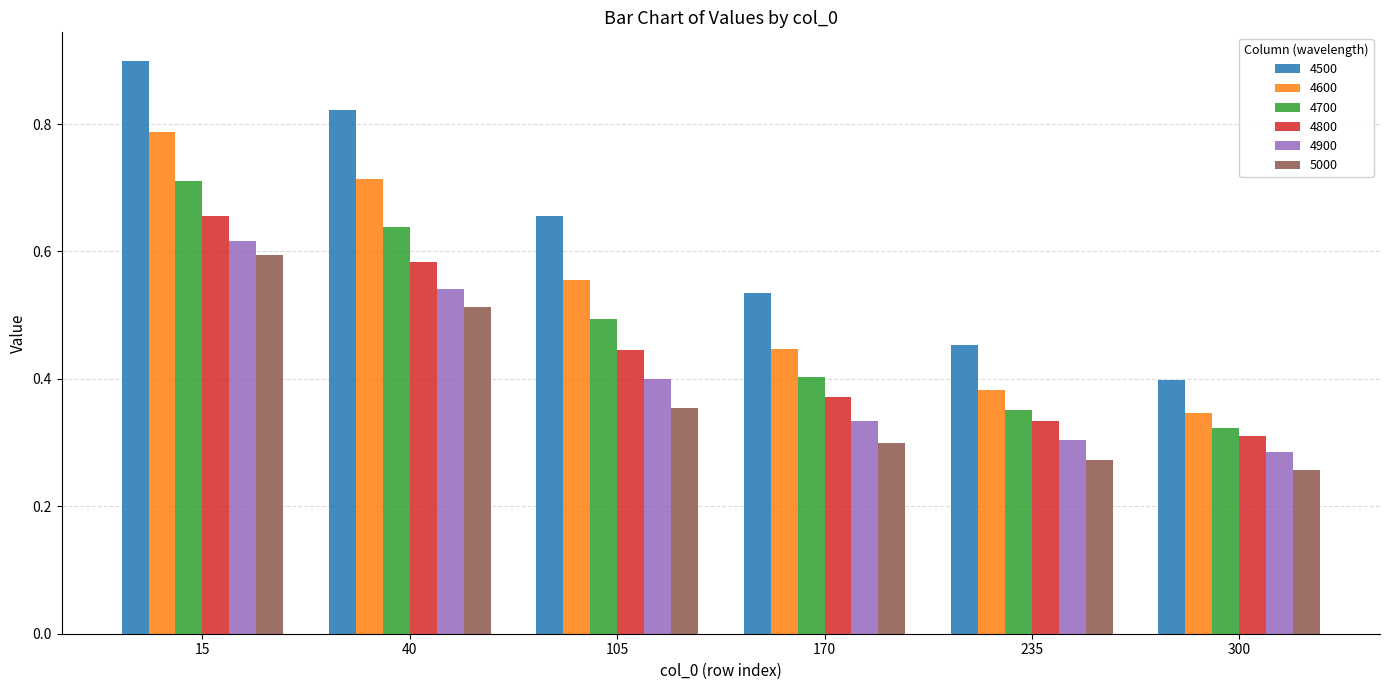

Which series has the largest total across all categories?

4500